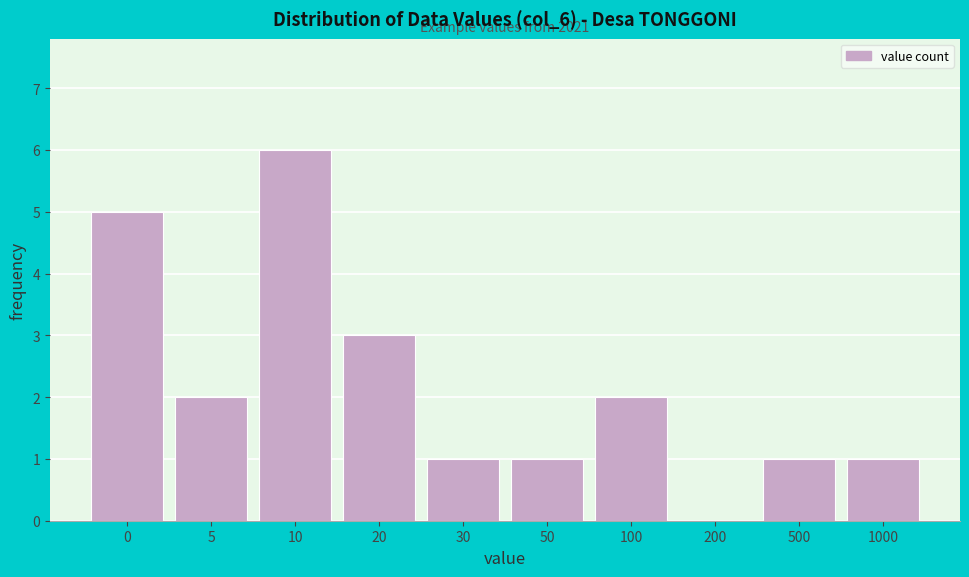

Reading left to right, what are all the values shown in this chart?

0=5	5=2	10=6	20=3	30=1	50=1	100=2	200=0	500=1	1000=1